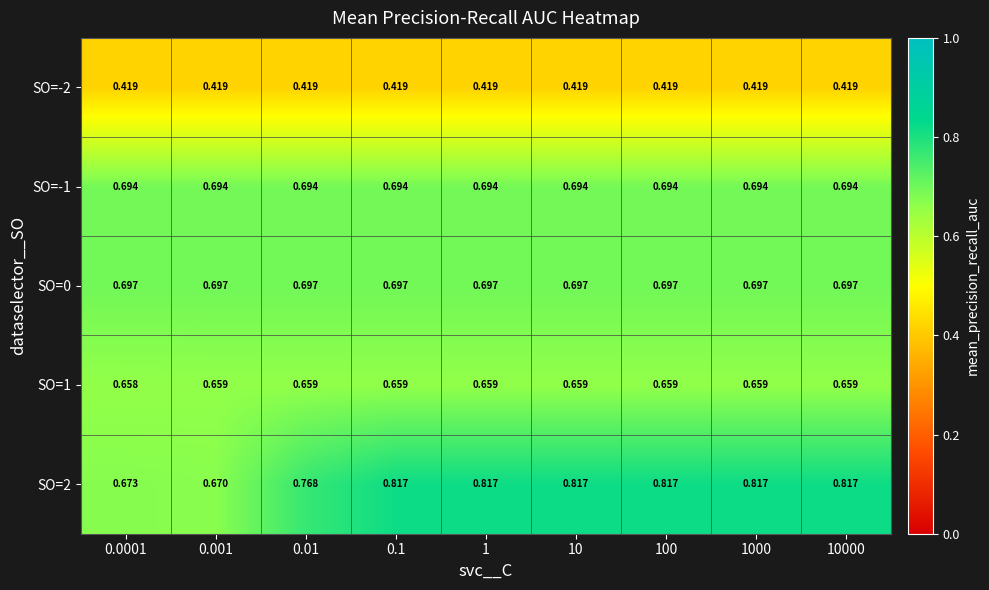

Is the value of SO=-1 at 10000 greater than the value of SO=0 at 0.0001?

No